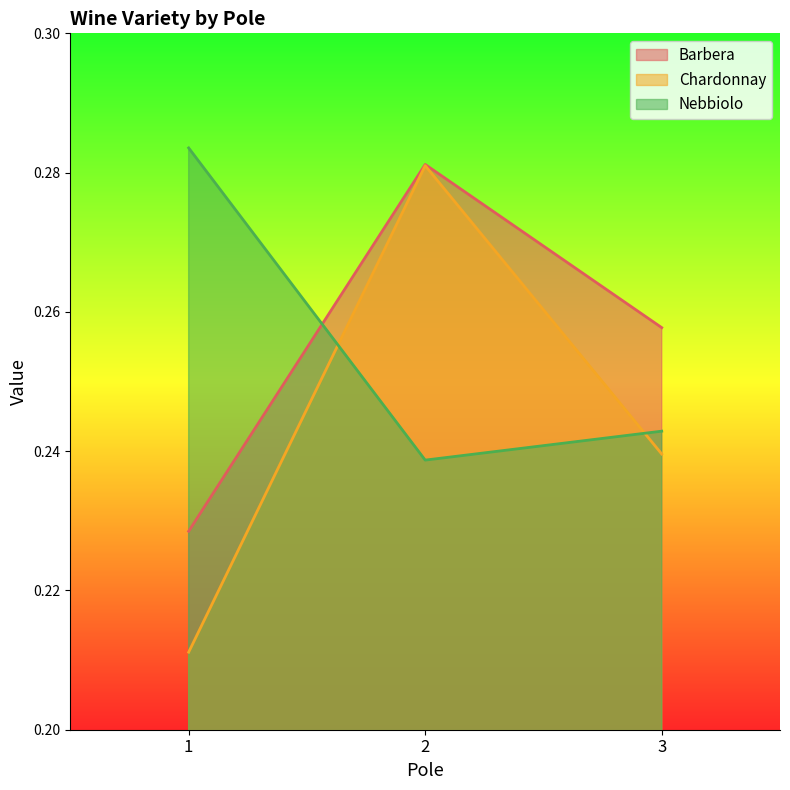

List the labels in order of Chardonnay value, largest first.

2, 3, 1